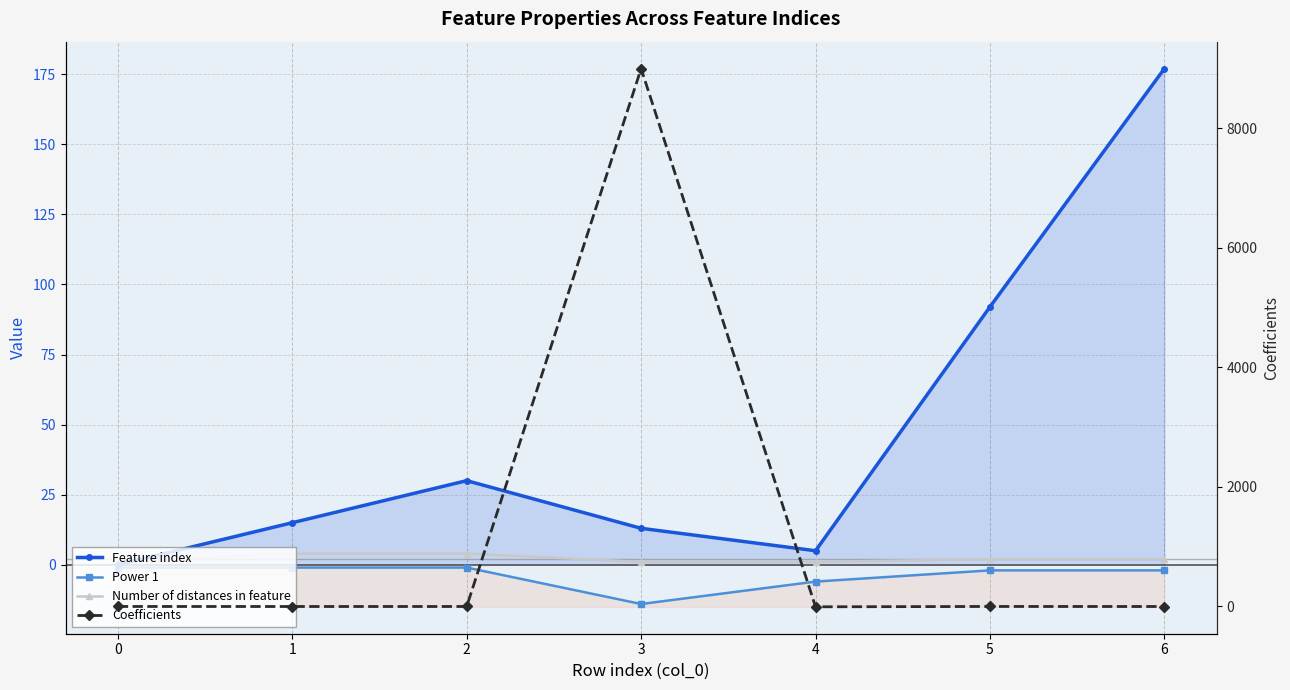

What is the greatest value displayed?

9002.3